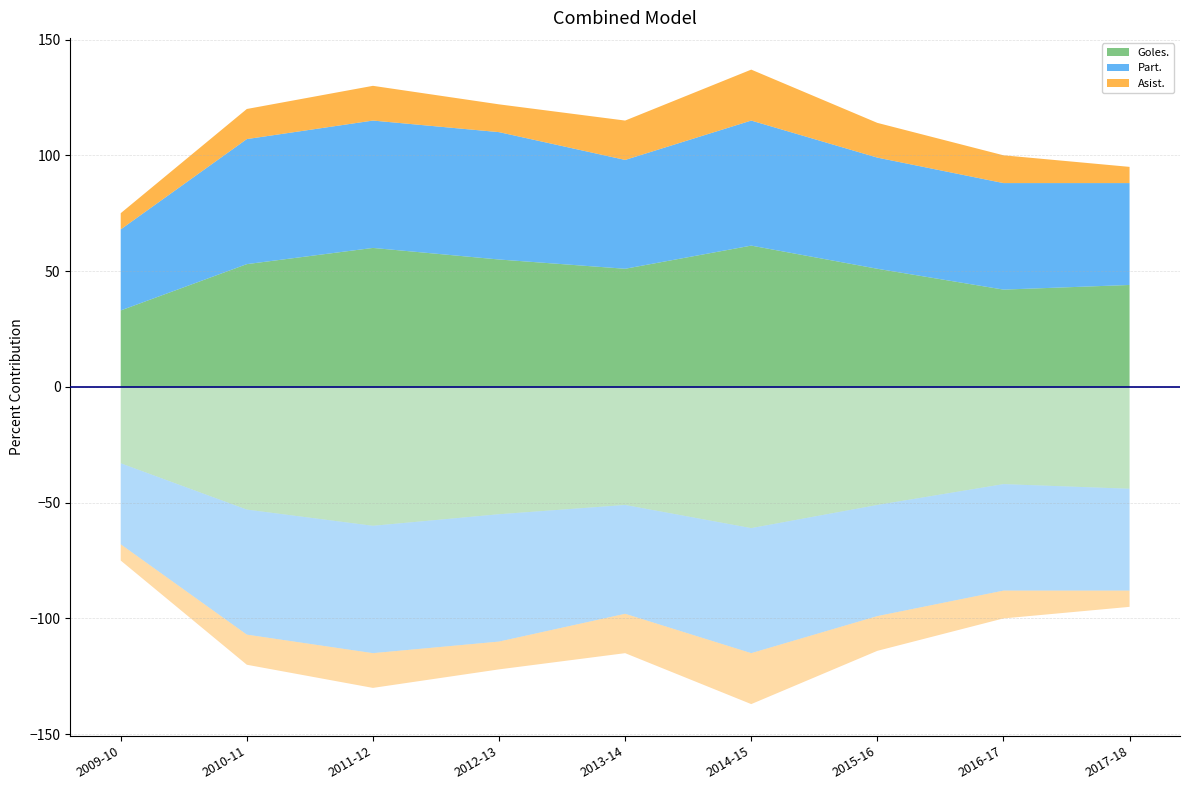

Reading left to right, extract all data points from this chart.

Goles.: 33	53	60	55	51	61	51	42	44
Part.: 35	54	55	55	47	54	48	46	44
Asist.: 7	13	15	12	17	22	15	12	7